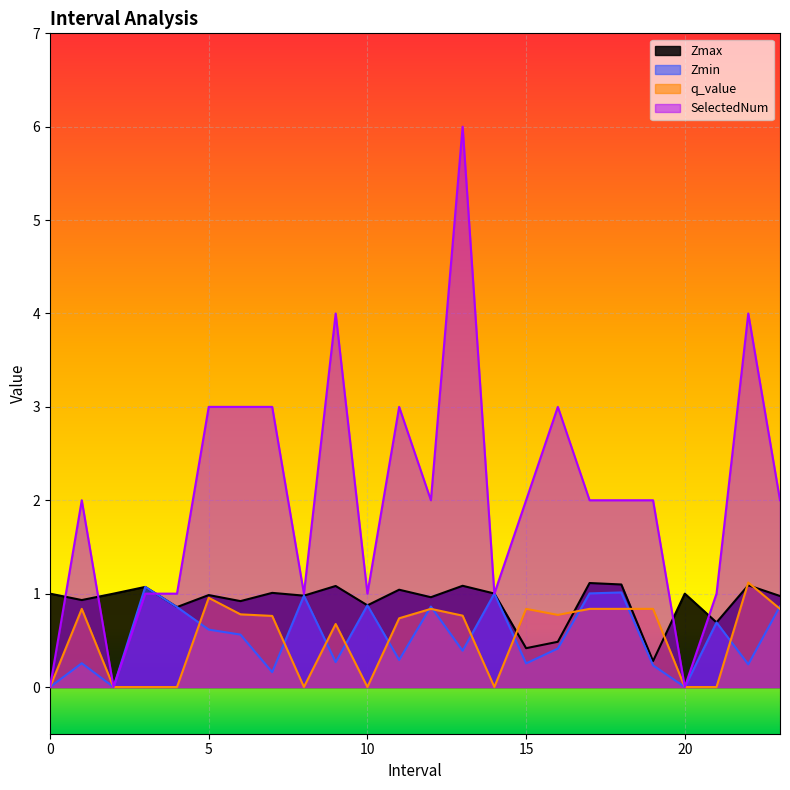

True or false: q_value and SelectedNum intersect in this chart.

False